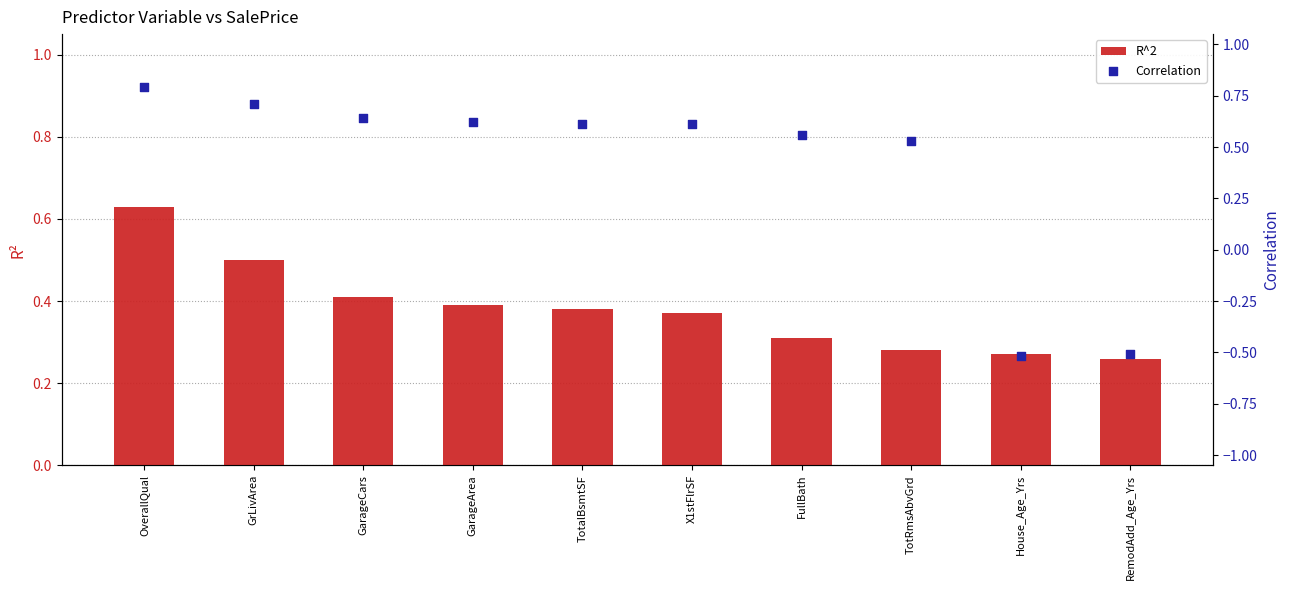

At which category is the sum across all series the highest?

OverallQual